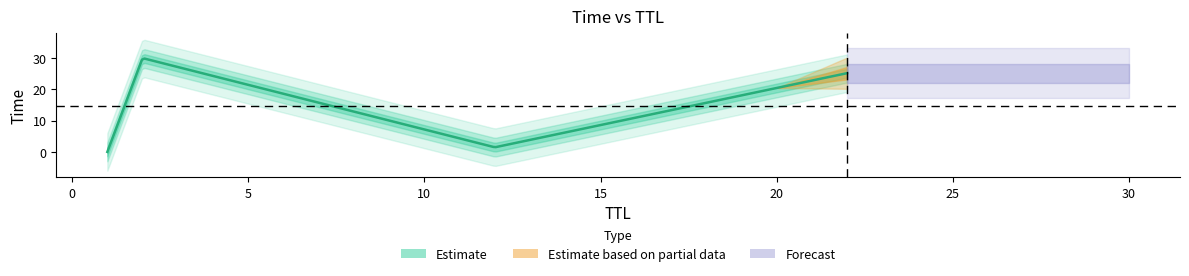

What is the average value?

14.2